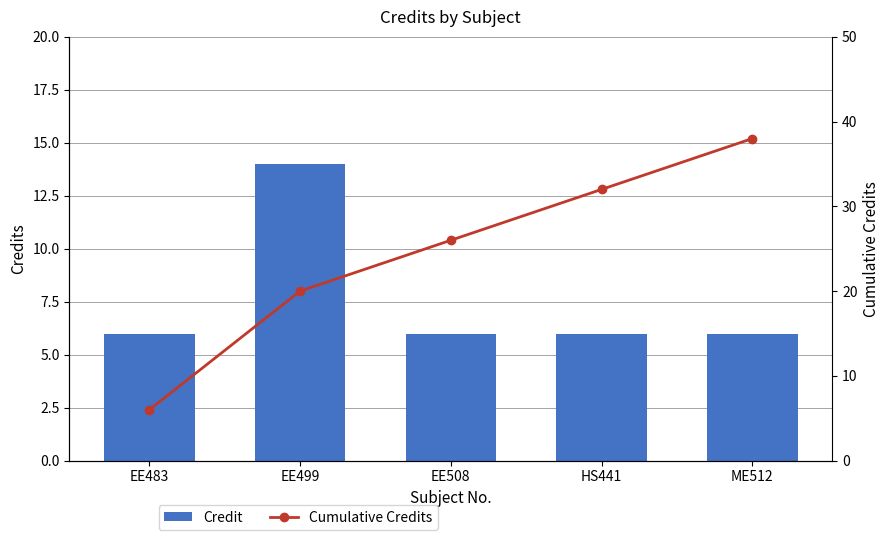

Is the value of Credit at EE508 greater than the value of Cumulative Credits at EE483?

No